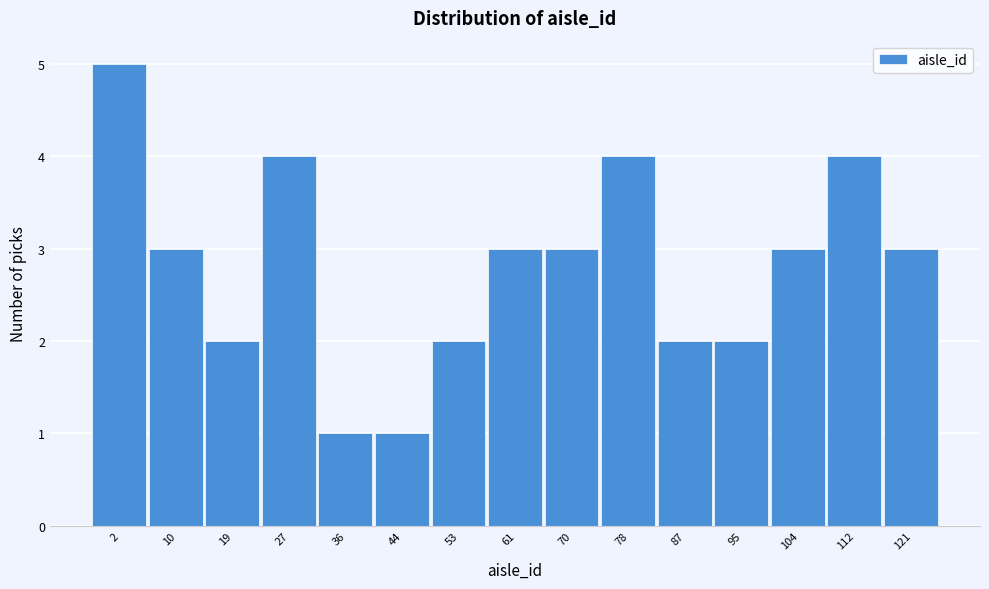

Reading left to right, what are all the values shown in this chart?

5	3	2	4	1	1	2	3	3	4	2	2	3	4	3